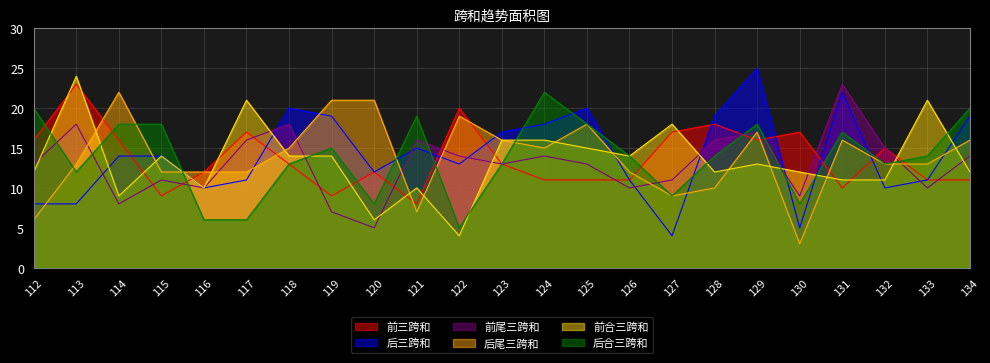

Which series has the largest total across all categories?

后三跨和